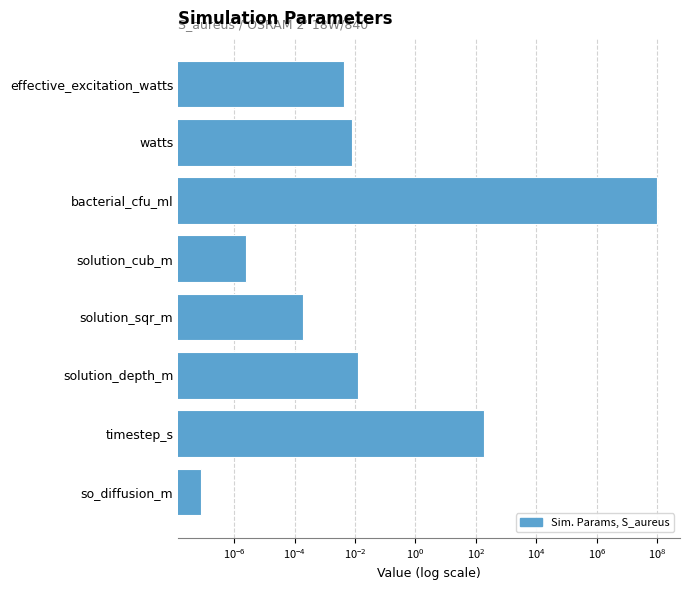

Reading right to left, extract all data points from this chart.

0.0	0.0	100000000.0	0.0	0.0	0.0	180.0	0.0